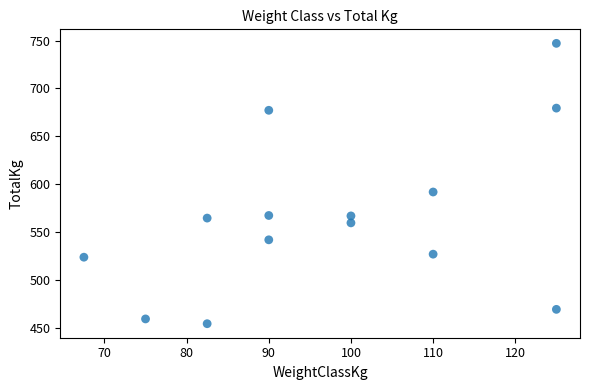

What Y value in the scatter plot is closest to 600?

591.9